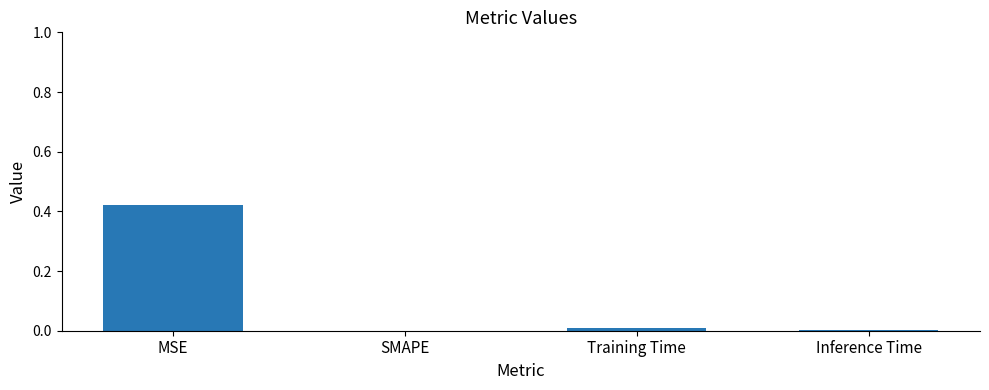

At which category does the chart reach its peak across all series?

MSE